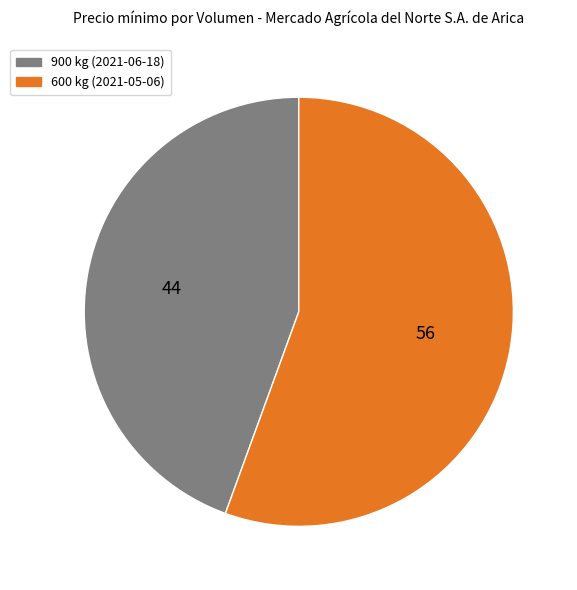

Which category has the smallest portion of the pie?

900 kg (2021-06-18)